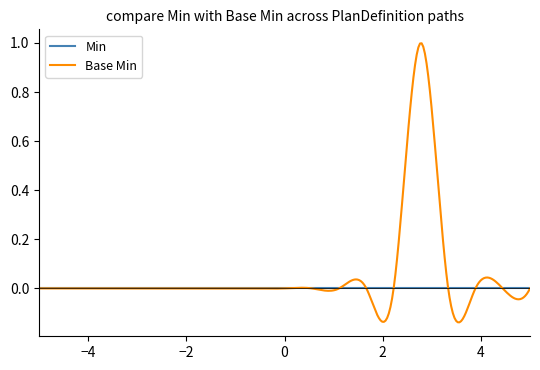

Rank the series by their maximum value, from lowest to highest.

Min, Base Min